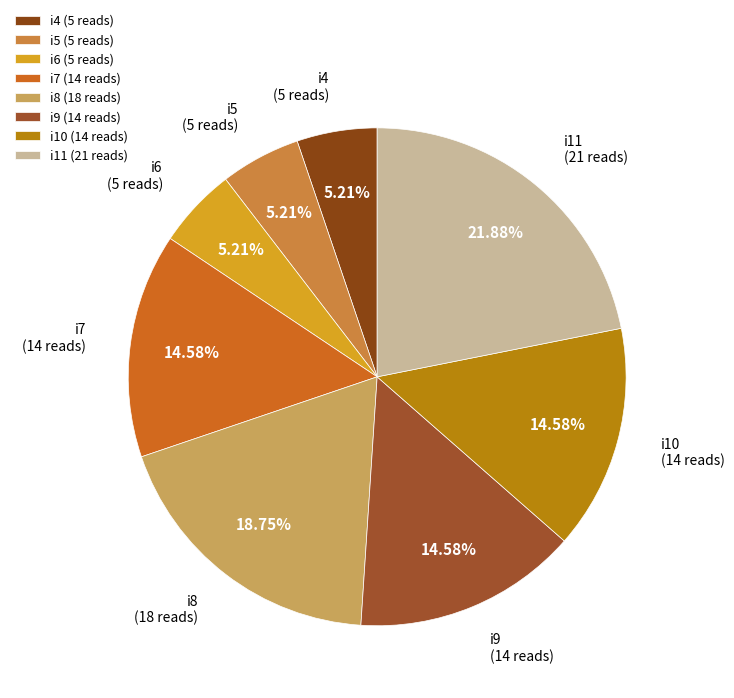

The i9 slice represents 15% of the pie. True or false?

True